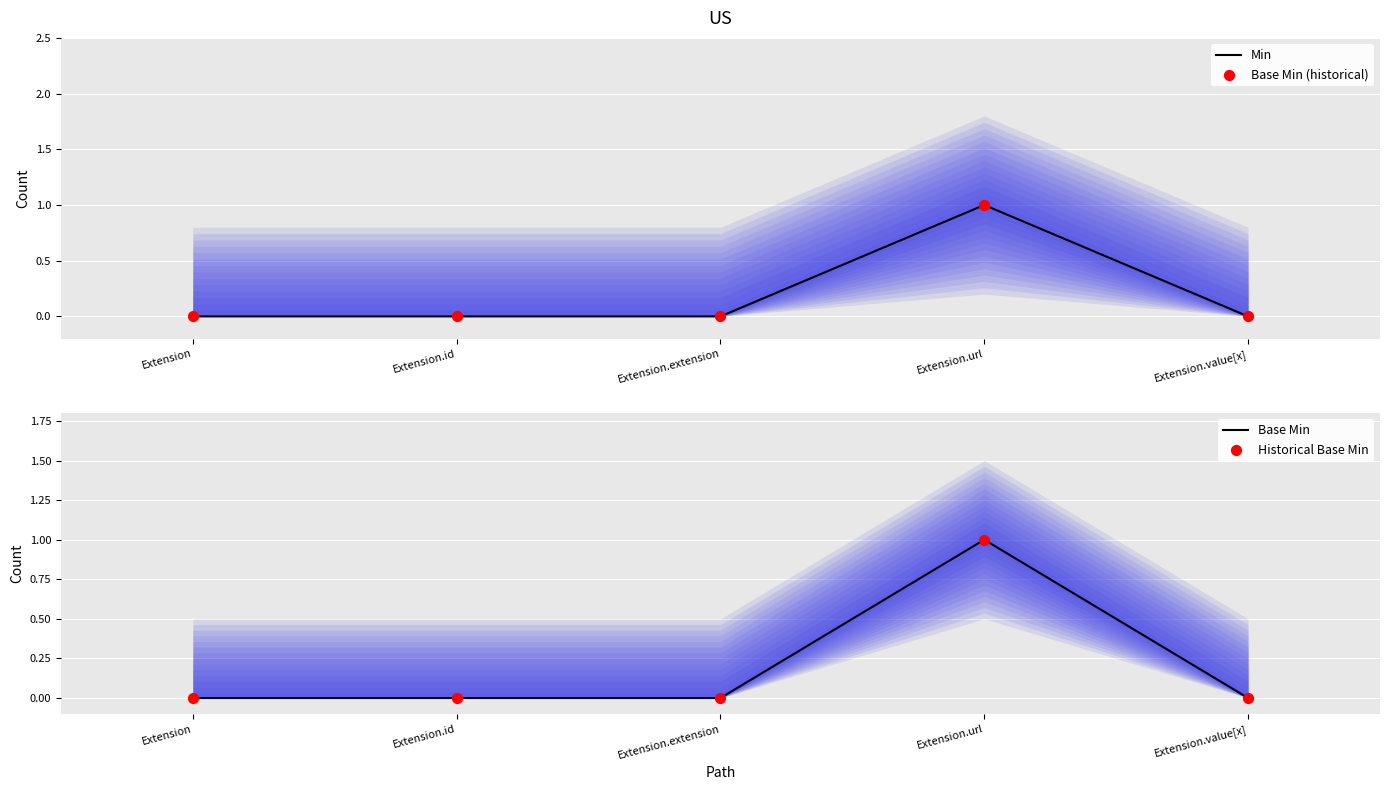

Which series reaches the minimum Y coordinate?

Min